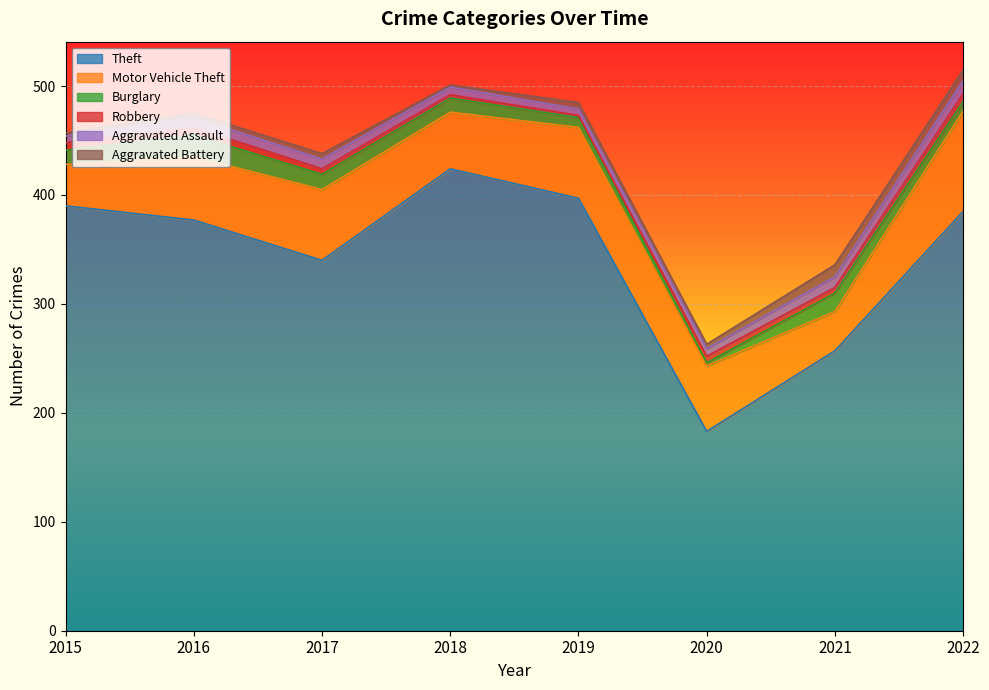

True or false: Robbery has more than 0 interior local peaks.

True